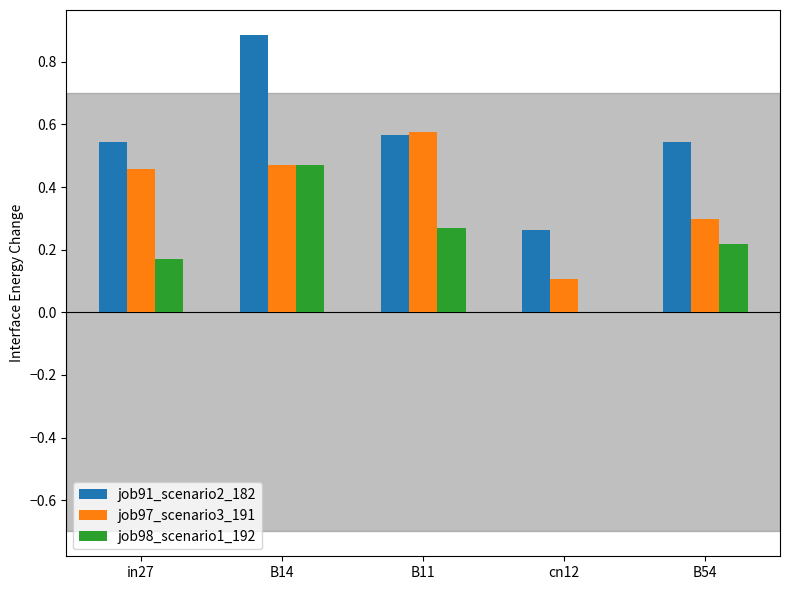

True or false: job98_scenario1_192 has a value of 0.2 at B54.

True